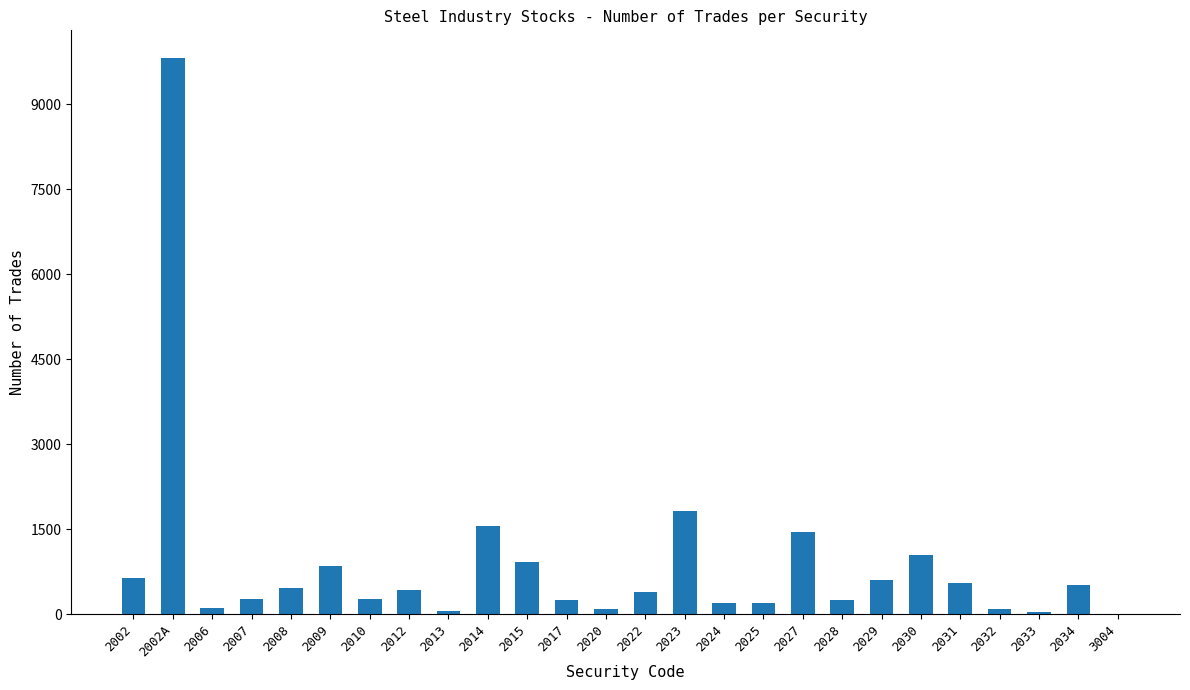

Between 2007 and 2031, which is larger?

2031